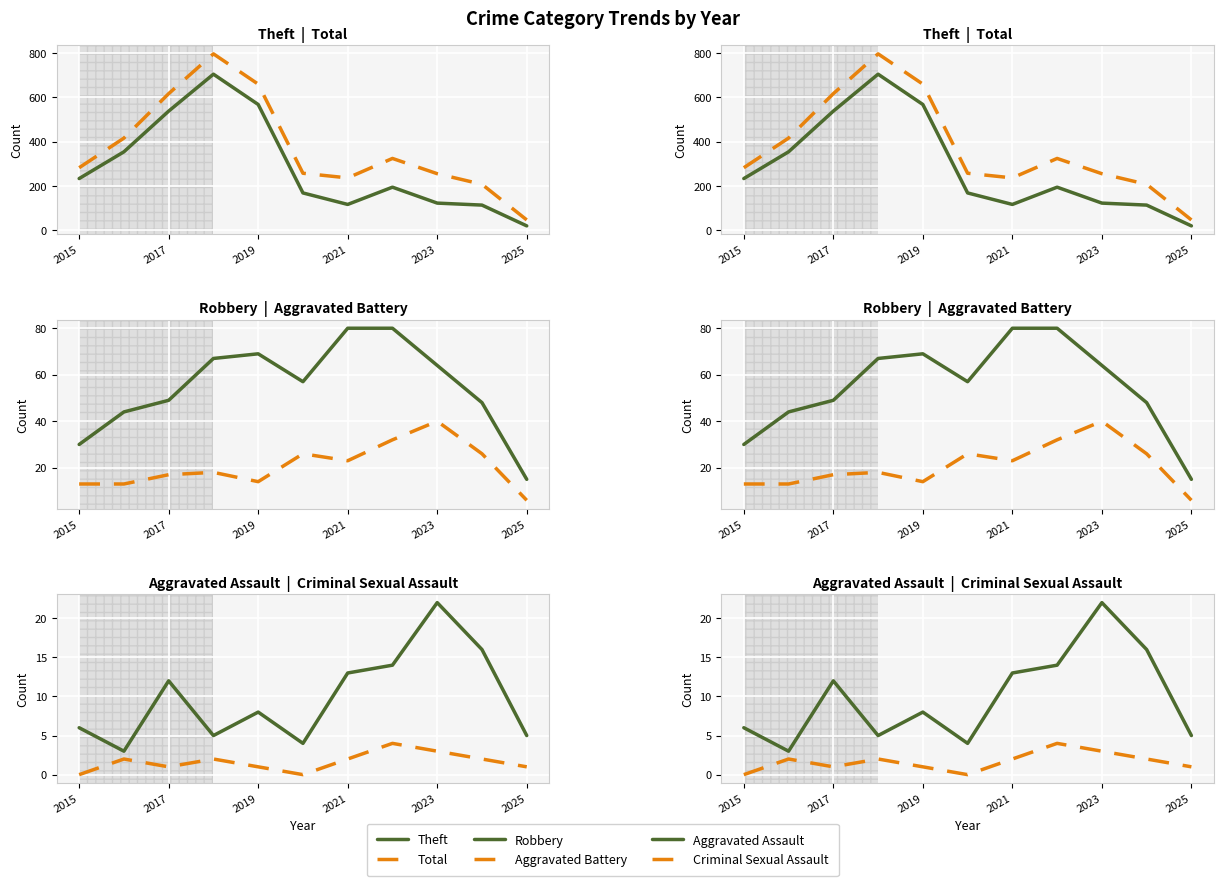

True or false: Aggravated Assault and Criminal Sexual Assault cross at least once.

False